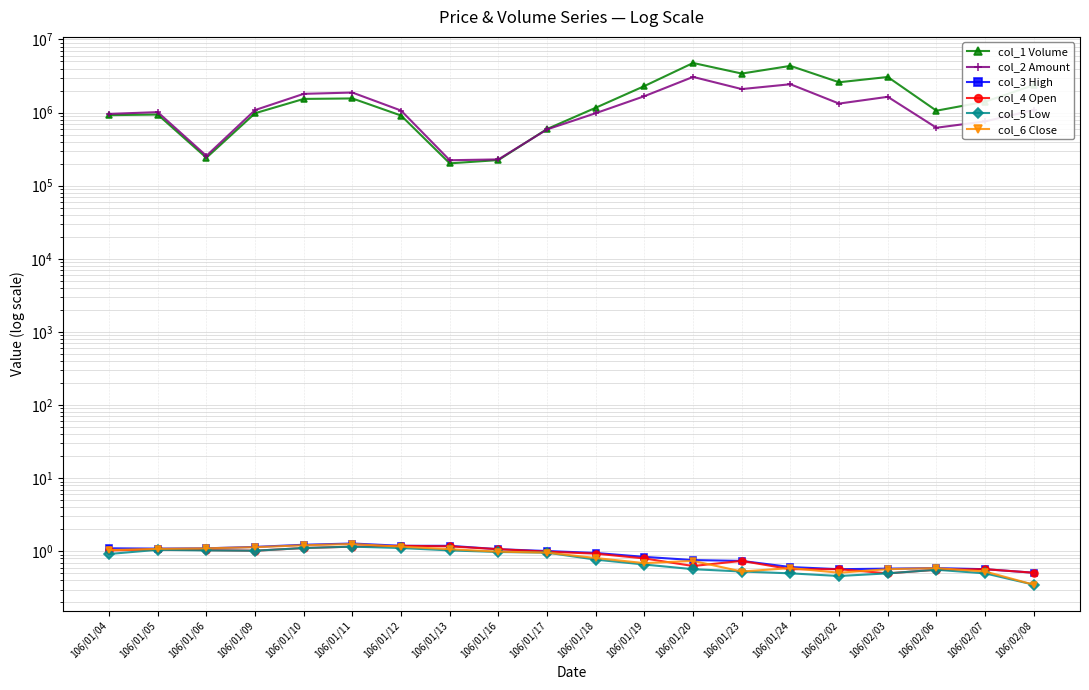

True or false: col_2 Amount and col_3 High cross at least once.

False